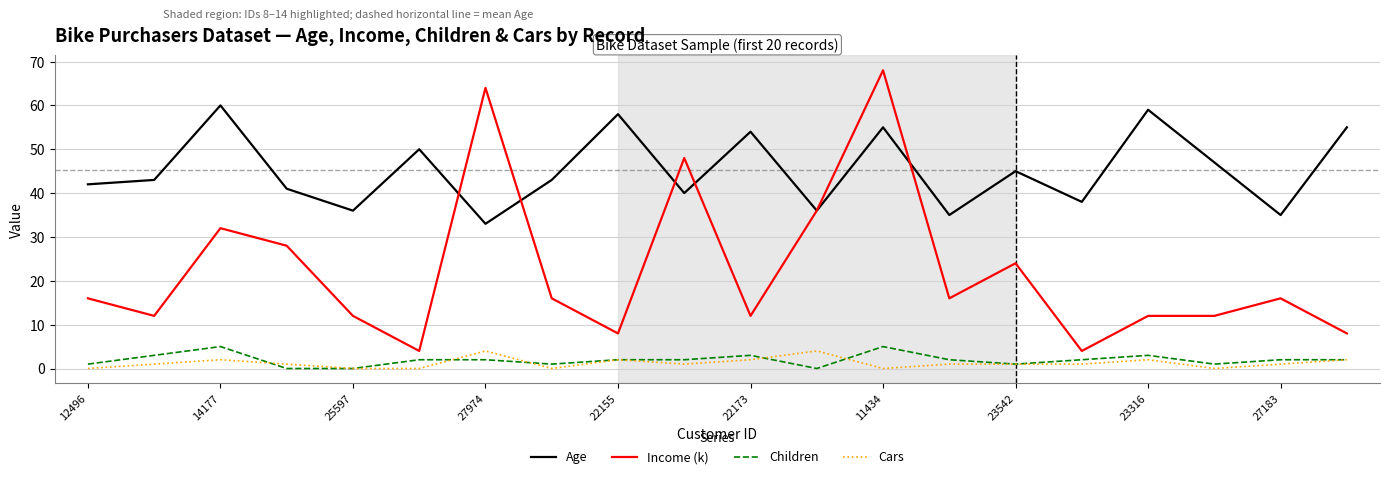

List the series in order of their peak value, lowest first.

Cars, Children, Age, Income (k)